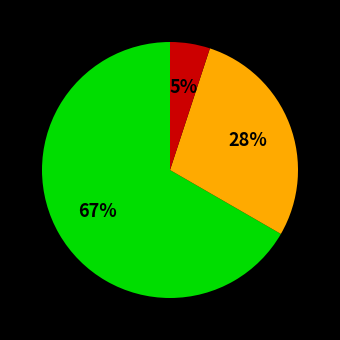

Is there a majority slice in this chart?

Yes